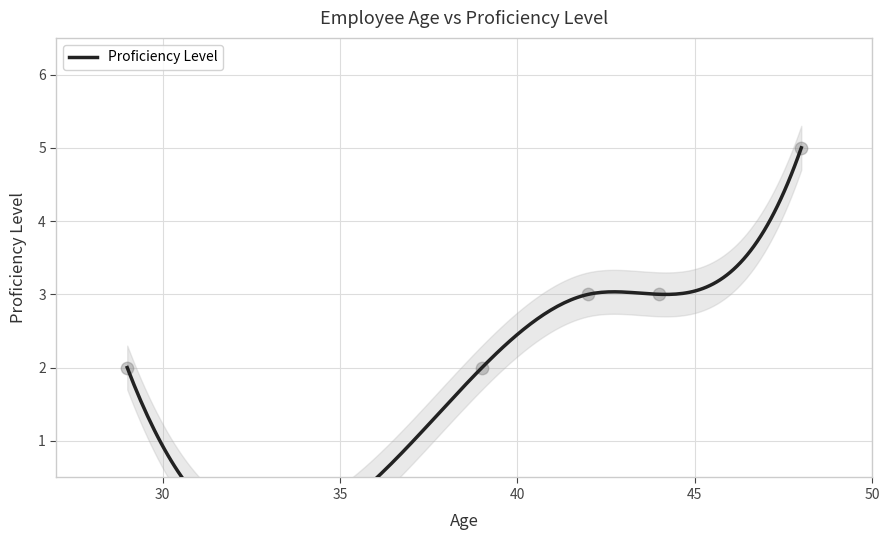

Which has a higher value, 42 or 29?

42